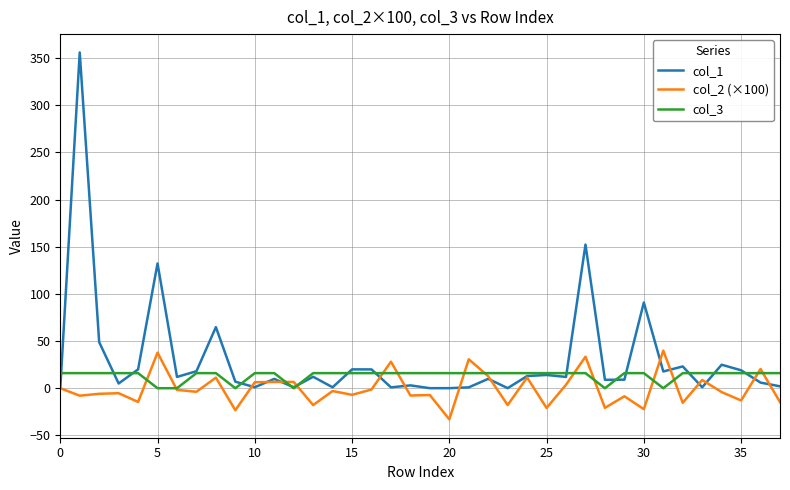

What is the highest value of the col_3 series?

16.0